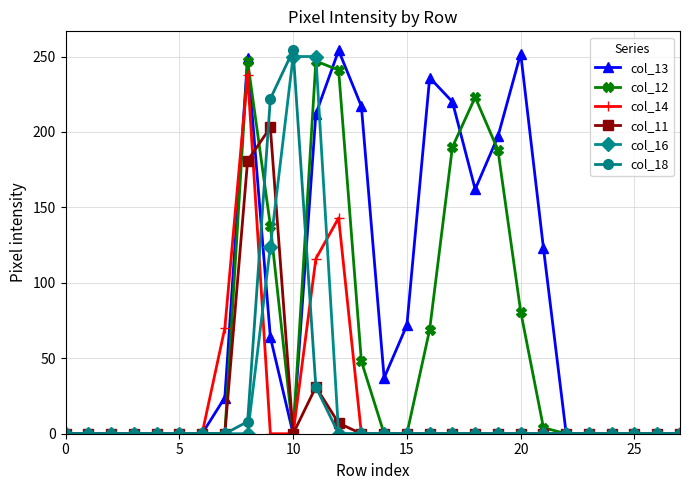

Which series has the largest total across all categories?

col_13